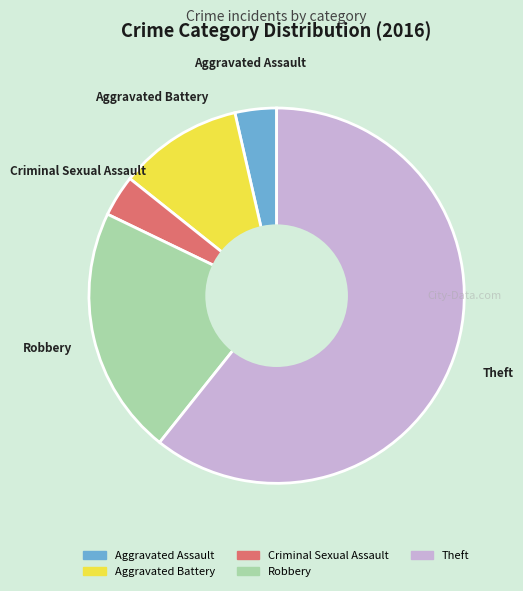

Between Criminal Sexual Assault and Robbery, which is larger?

Robbery